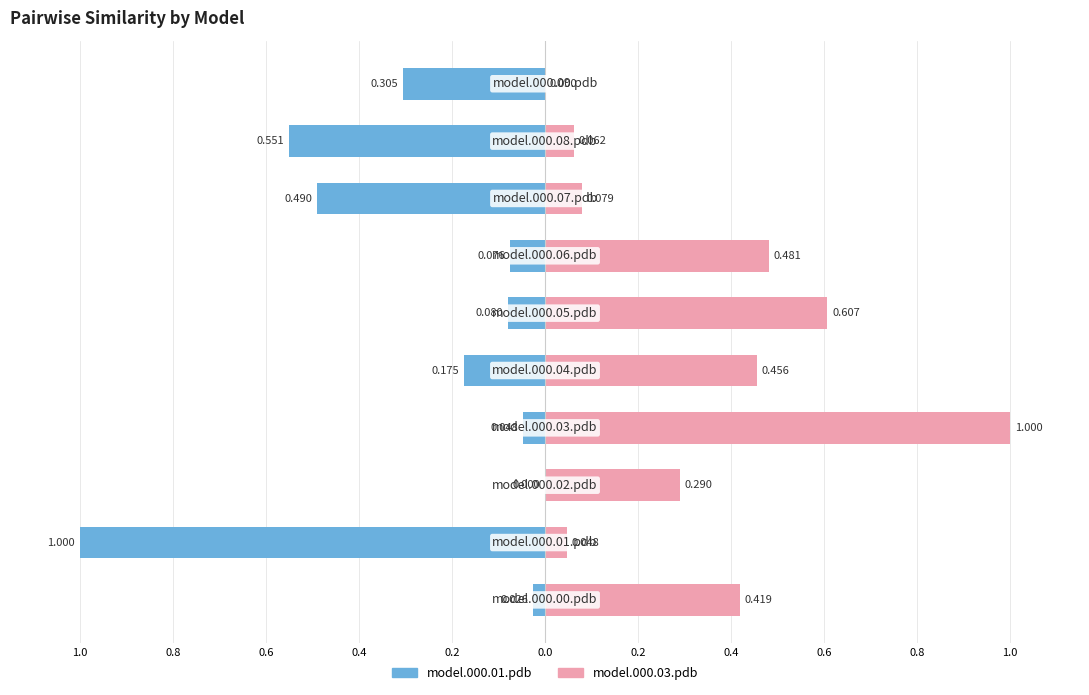

Which series changed the most between 0.6 and 0.8?

model.000.01.pdb